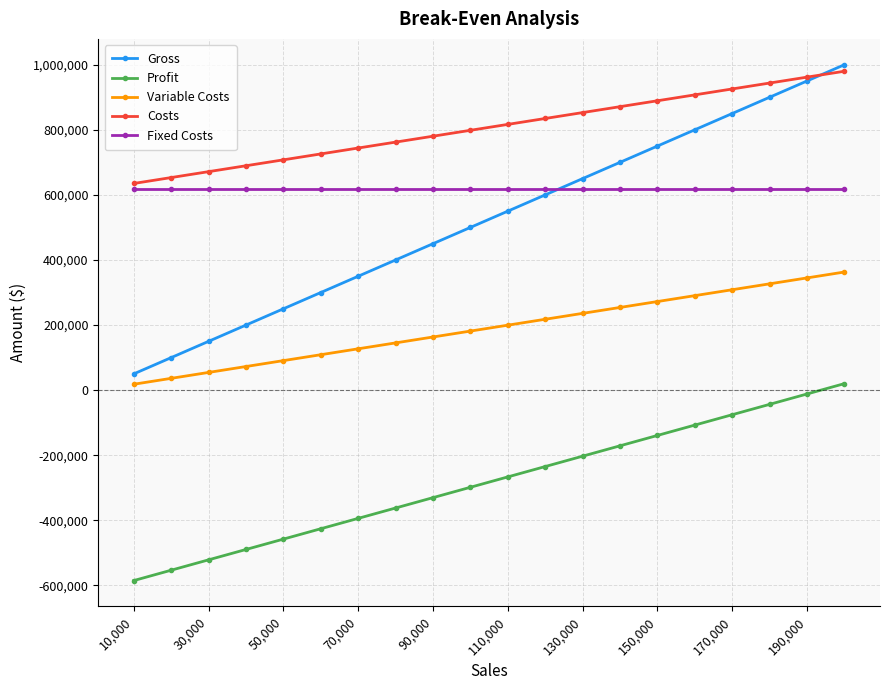

What is the minimum value shown in the chart?

-585053.3